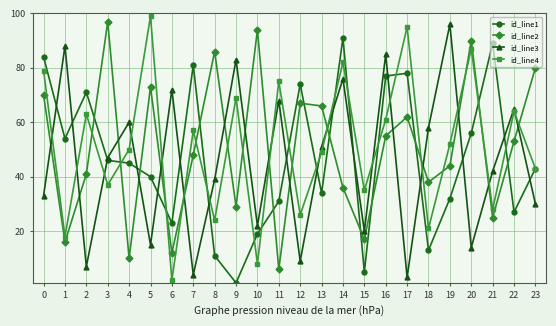

What is the greatest value displayed?

99